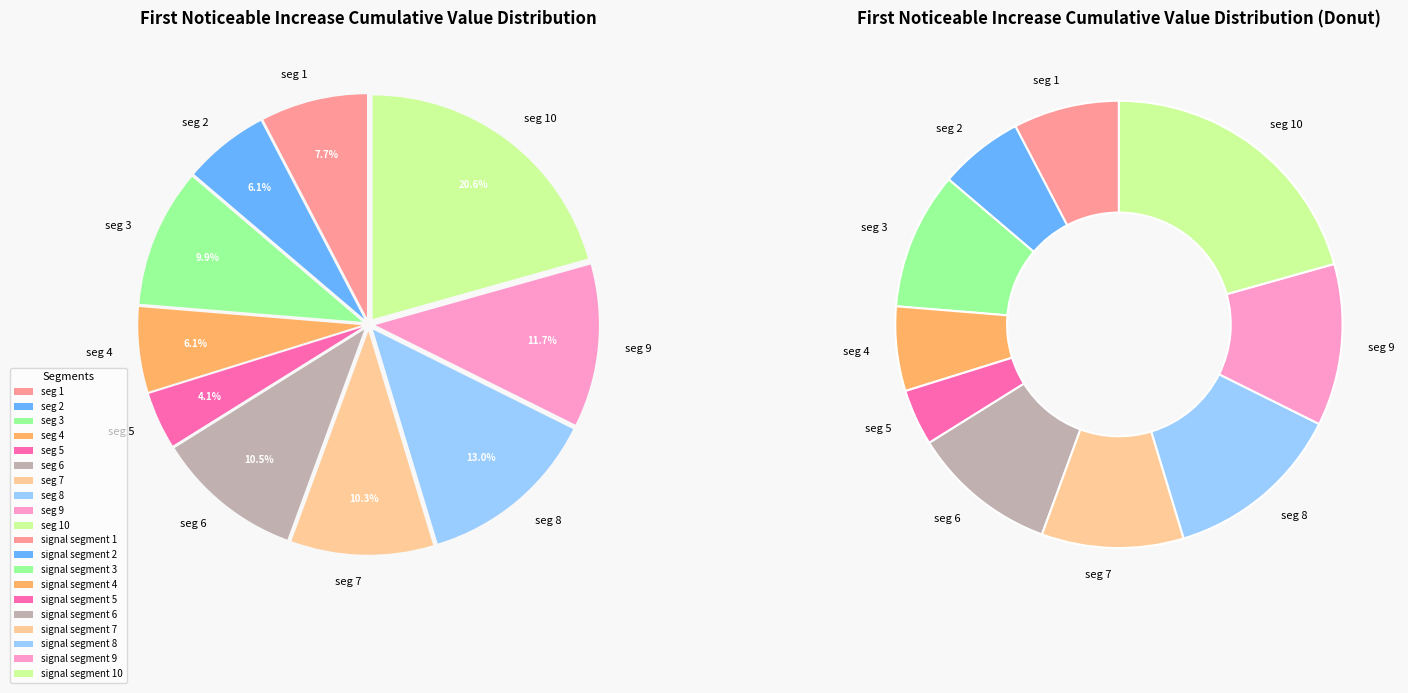

Which slice is the smallest?

signal segment 5